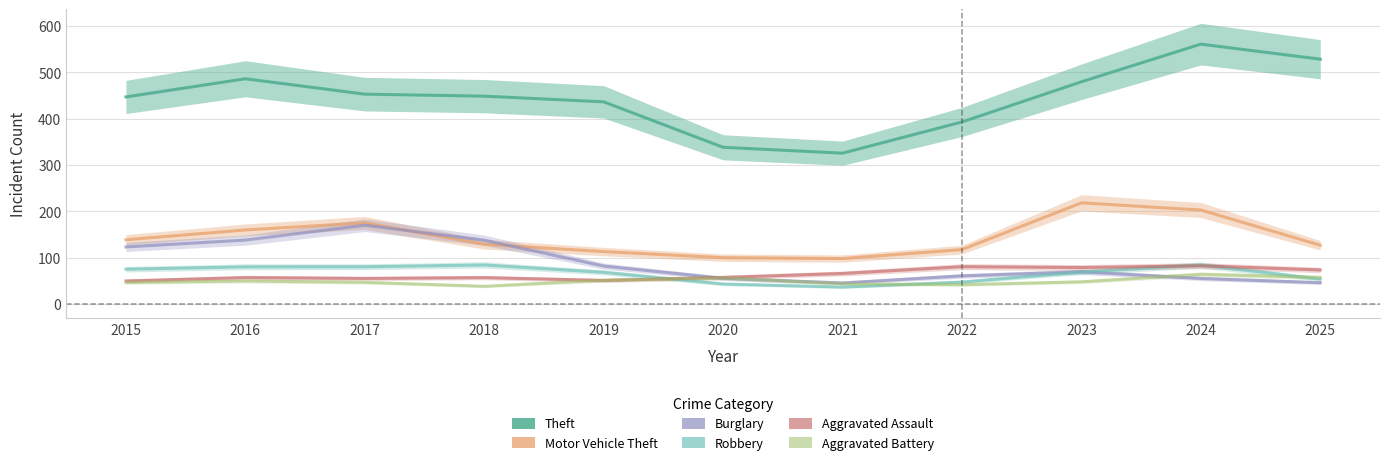

List the labels in order of Aggravated Assault value, smallest first.

2015, 2019, 2017, 2018, 2016, 2020, 2021, 2025, 2023, 2022, 2024